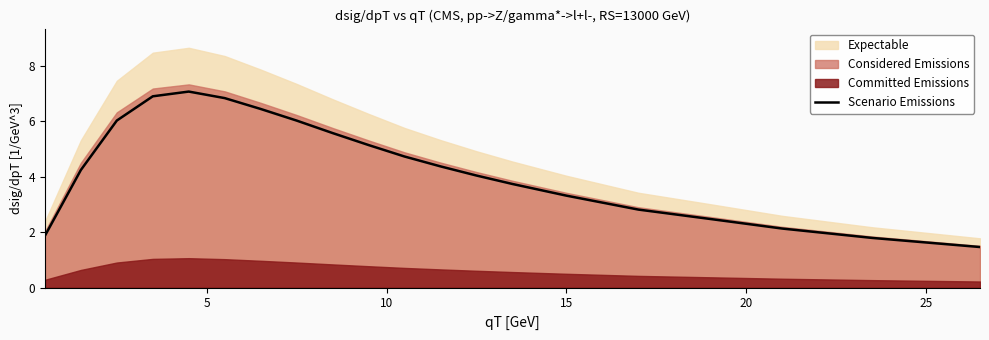

What is the lowest value of the Scenario Emissions series?

1.5